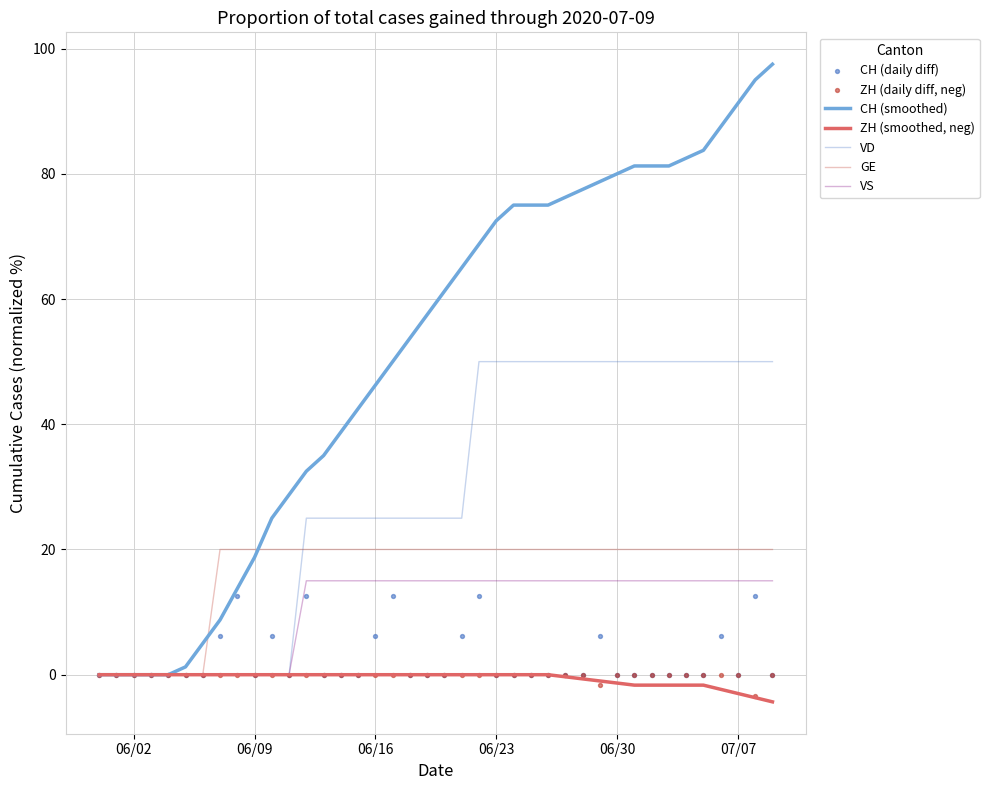

Which series contains the highest Y value?

CH